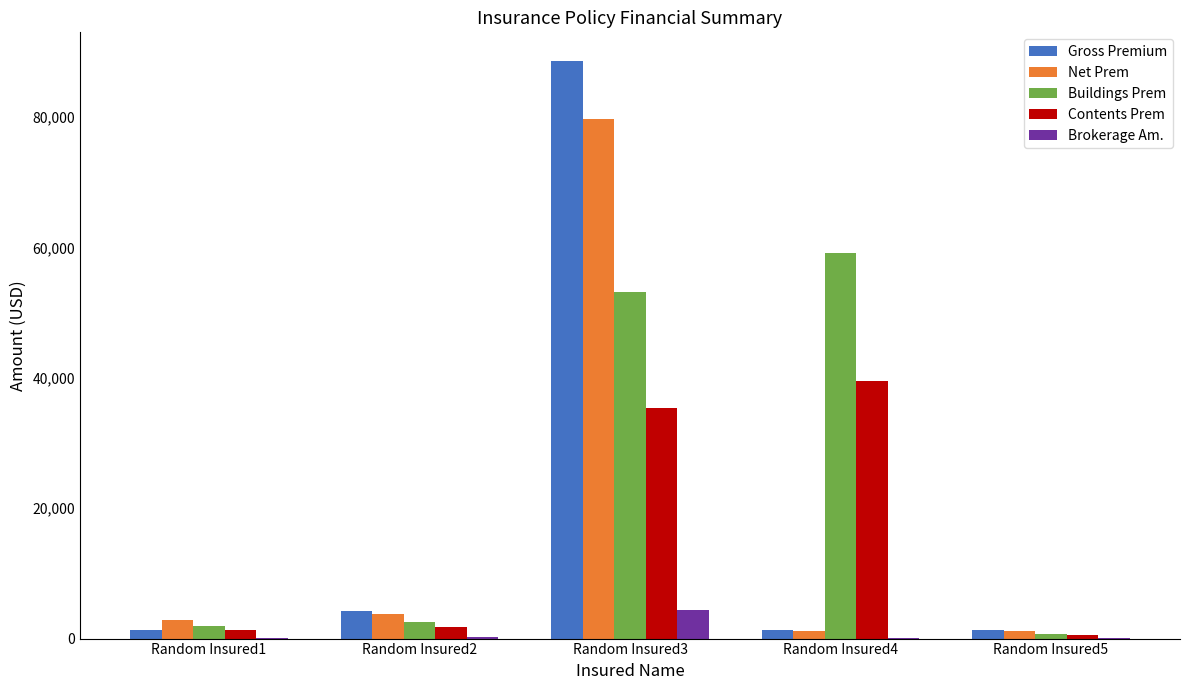

Which series changed the most between Random Insured2 and Random Insured4?

Buildings Prem